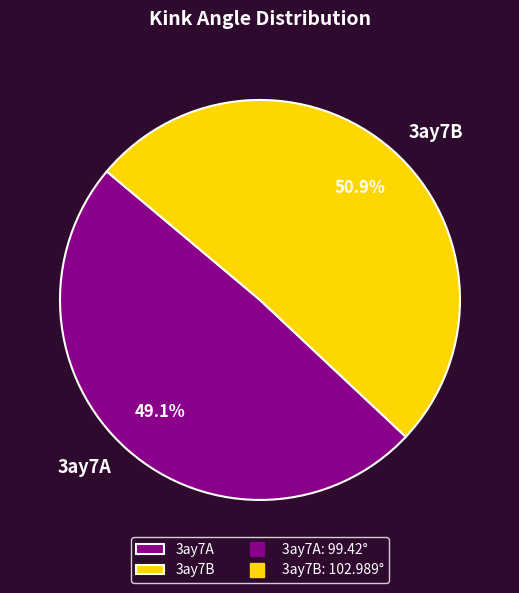

Rank the categories by value from lowest to highest.

3ay7A, 3ay7B